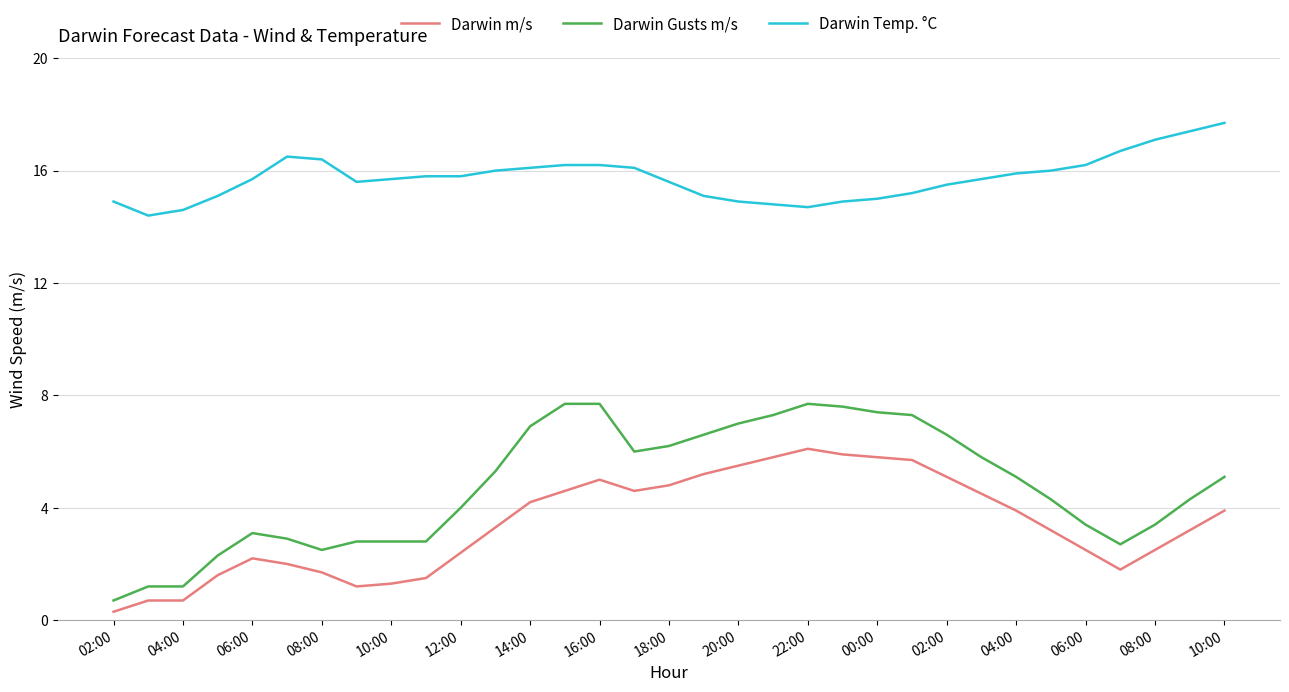

Which series has the largest range (max minus min)?

Darwin Gusts m/s